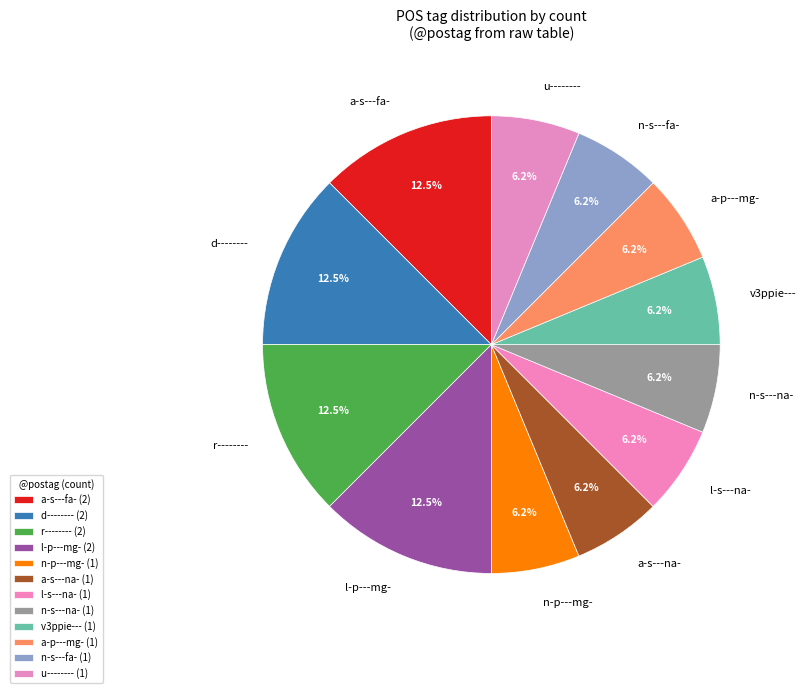

To the nearest percent, what is the difference between the n-s---fa- and n-s---na- slice percentages?

0%